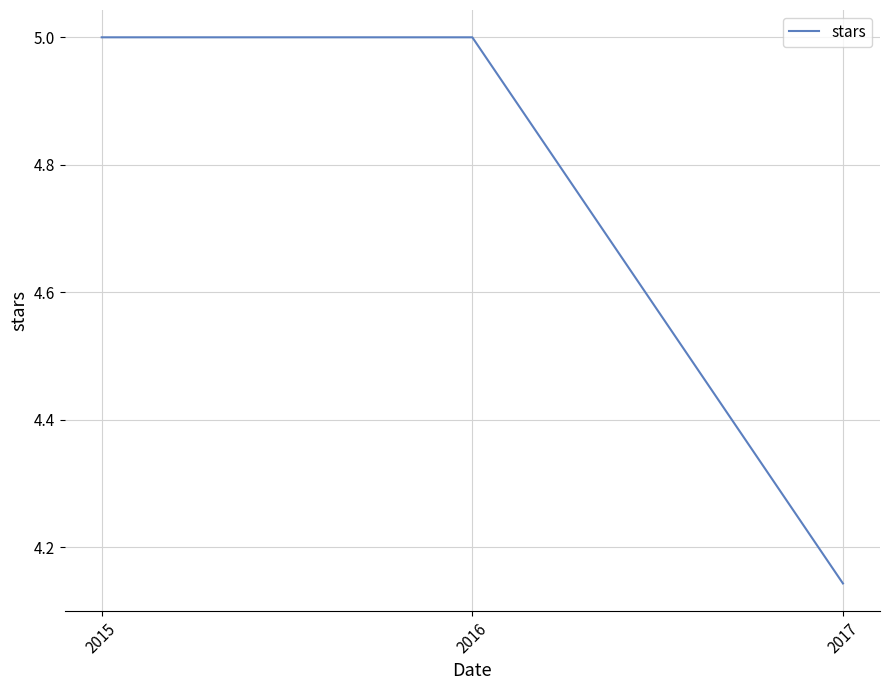

Which label corresponds to the smallest value in the chart?

2017